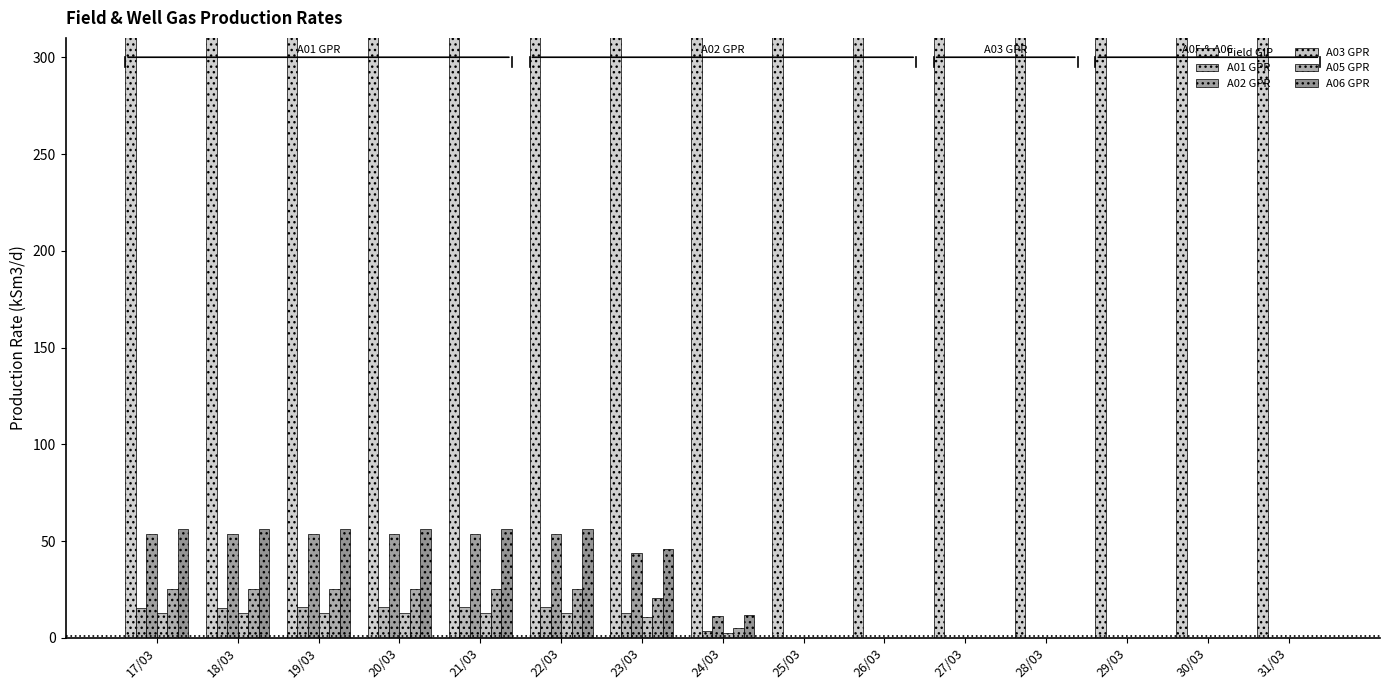

True or false: Field GIP has a value of 1155371.1 at 28/03.

True